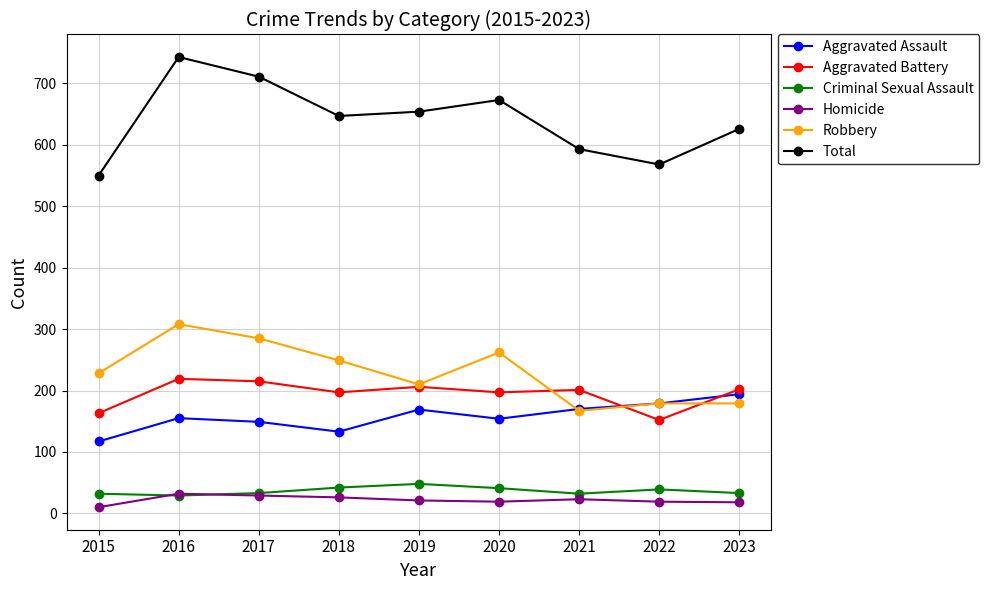

At which category is the sum across all series the highest?

2016